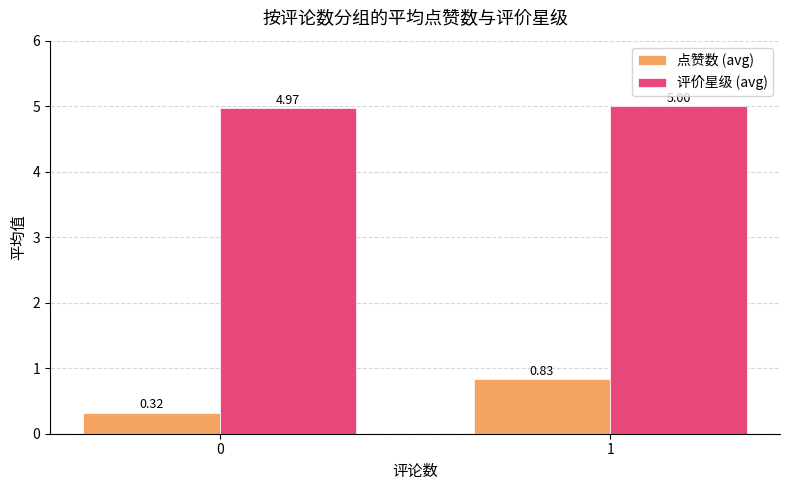

List the labels in order of 点赞数 (avg) value, largest first.

1, 0